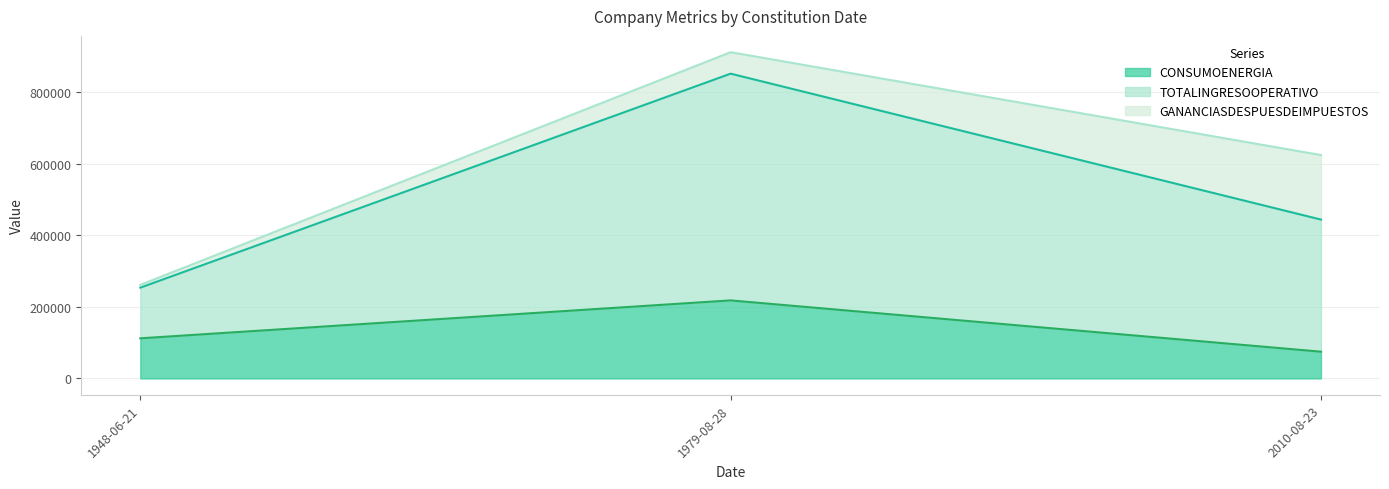

Rank the categories by CONSUMOENERGIA value from lowest to highest.

2010-08-23, 1948-06-21, 1979-08-28